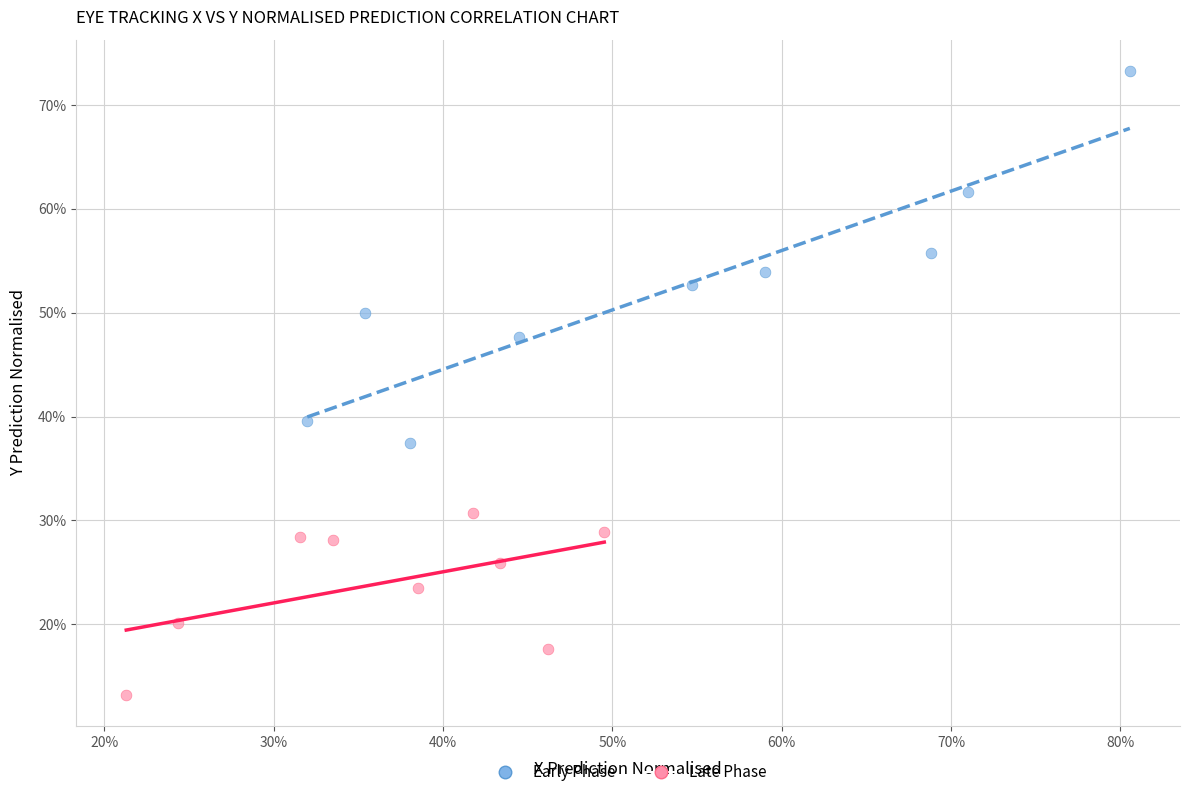

Which series has the widest spread of Y values?

Early Phase